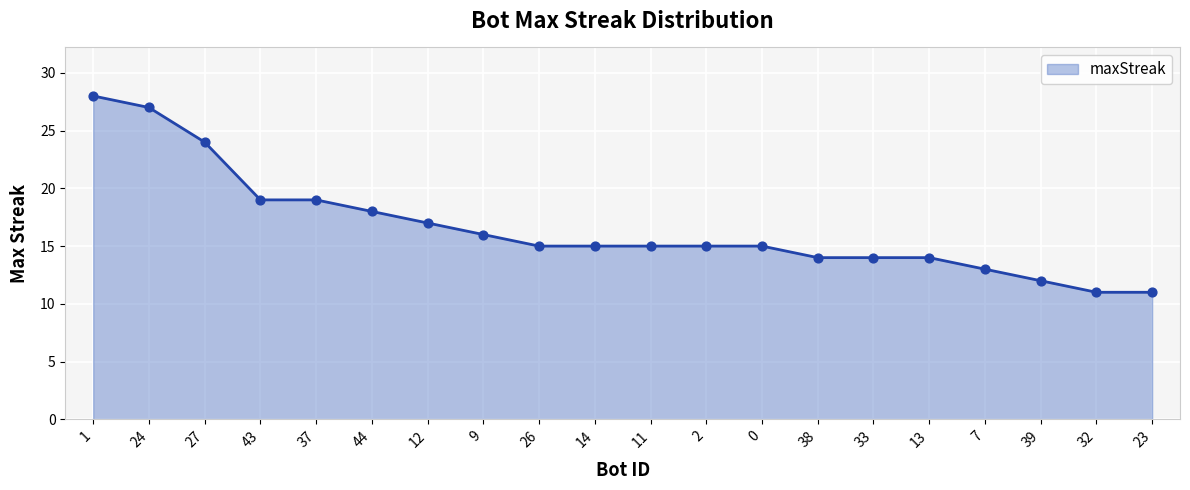

What is the ratio of the value at 12 to the value at 38?

1.2